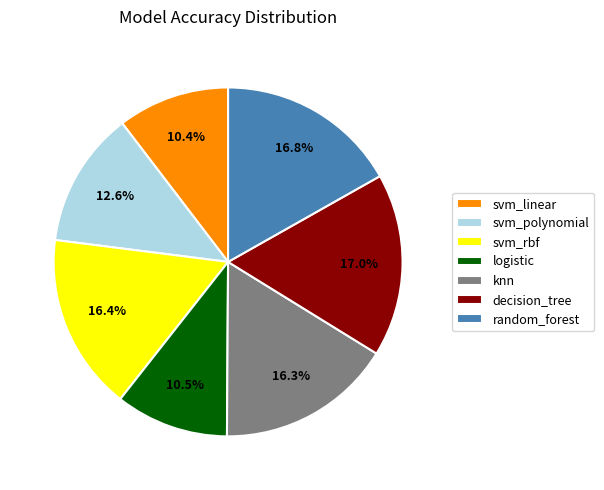

To the nearest percent, what is the difference between the largest and smallest slice percentages?

7%